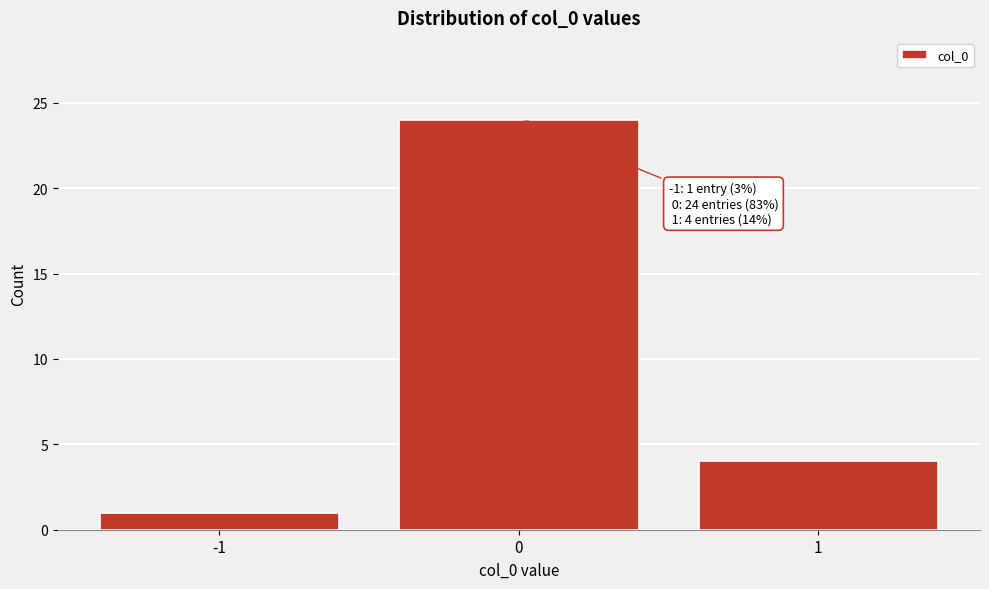

Which range on the x-axis has the tallest bar?

-0.5 to 0.5